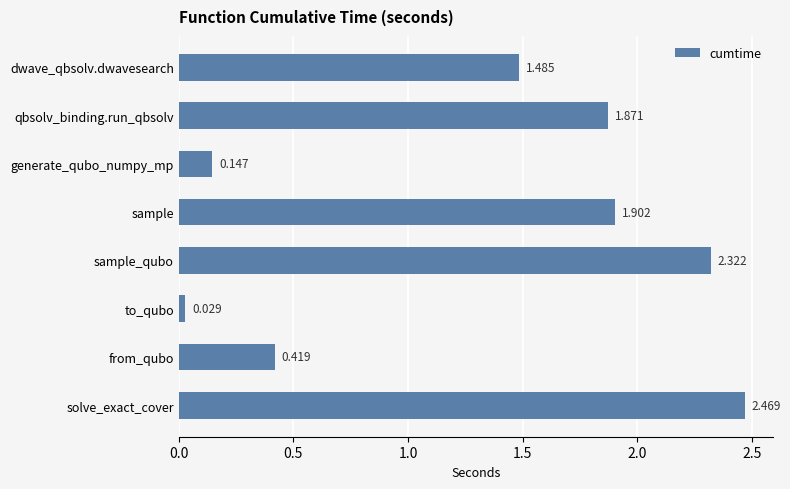

At which category does the chart reach its peak across all series?

solve_exact_cover